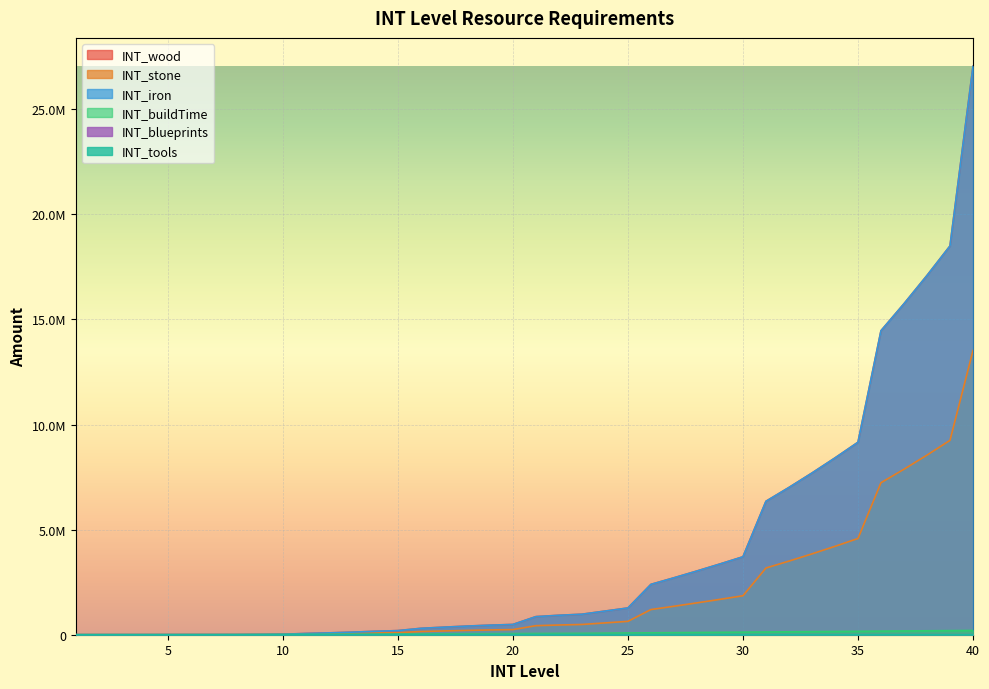

Reading left to right, extract all data points from this chart.

INT_wood: 1=281	2=673	3=1345	4=2017	5=2689	6=3360	7=4033	8=5242	9=12903	10=23386	11=59352	12=87092	13=121283	14=162571	15=195600	16=304269	17=359329	18=410484	19=454541	20=488308	21=860825	22=925069	23=975893	24=1124450	25=1272660	26=2395707	27=2708094	28=3031716	29=3365585	30=3708711	31=6349277	32=7006997	33=7694517	34=8411707	35=9158439	36=14466228	37=15750010	38=17094234	39=18499738	40=27048001
INT_stone: 1=141	2=337	3=673	4=1009	5=1345	6=1680	7=2017	8=2621	9=6452	10=11693	11=29676	12=43546	13=60642	14=81286	15=97800	16=152135	17=179665	18=205242	19=227271	20=244154	21=430413	22=462535	23=487947	24=562225	25=636330	26=1197854	27=1354047	28=1515858	29=1682793	30=1854356	31=3174639	32=3503499	33=3847259	34=4205854	35=4579220	36=7233114	37=7875005	38=8547117	39=9249869	40=13524001
INT_iron: 1=281	2=673	3=1345	4=2017	5=2689	6=3360	7=4033	8=5242	9=12903	10=23386	11=59352	12=87092	13=121283	14=162571	15=195600	16=304269	17=359329	18=410484	19=454541	20=488308	21=860825	22=925069	23=975893	24=1124450	25=1272660	26=2395707	27=2708094	28=3031716	29=3365585	30=3708711	31=6349277	32=7006997	33=7694517	34=8411707	35=9158439	36=14466228	37=15750010	38=17094234	39=18499738	40=27048001
INT_buildTime: 1=1600	2=1800	3=2100	4=2400	5=2672	6=3344	7=4016	8=6032	9=10064	10=14096	11=18128	12=22160	13=26192	14=30224	15=34256	16=38288	17=42320	18=46352	19=50384	20=54416	21=58448	22=62480	23=66512	24=74576	25=82640	26=90704	27=98768	28=106832	29=114896	30=122960	31=131024	32=139088	33=147152	34=155216	35=163280	36=171344	37=179408	38=187472	39=195536	40=203600
INT_blueprints: 1=0	2=0	3=0	4=0	5=0	6=0	7=0	8=0	9=0	10=0	11=0	12=0	13=0	14=0	15=1	16=2	17=3	18=6	19=10	20=16	21=23	22=32	23=44	24=58	25=74	26=94	27=117	28=144	29=174	30=208	31=247	32=290	33=337	34=390	35=448	36=512	37=580	38=660	39=740	40=830
INT_tools: 1=0	2=0	3=0	4=0	5=0	6=0	7=0	8=0	9=0	10=0	11=0	12=0	13=0	14=0	15=1	16=2	17=3	18=6	19=10	20=16	21=23	22=32	23=44	24=58	25=74	26=94	27=117	28=144	29=174	30=208	31=247	32=290	33=337	34=390	35=448	36=512	37=580	38=660	39=740	40=830